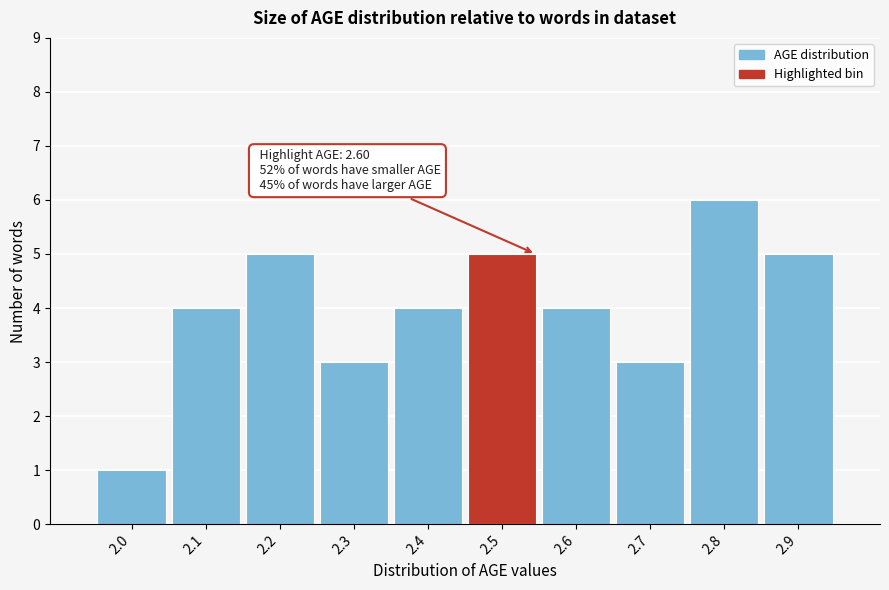

Reading left to right, list all the values displayed in this chart.

2.0=1	2.1=4	2.2=5	2.3=3	2.4=4	2.5=5	2.6=4	2.7=3	2.8=6	2.9=5